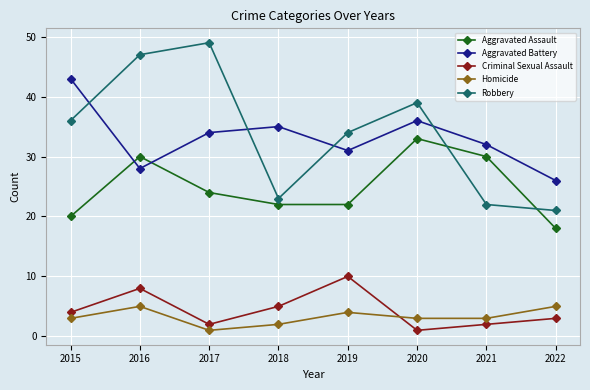

Is it true that Aggravated Assault equals 30 at 2016?

True